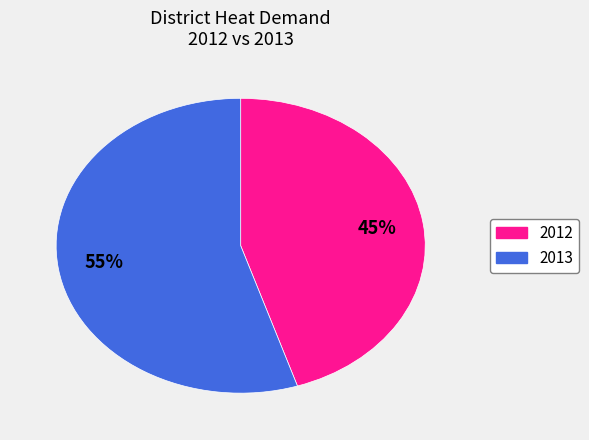

Between 2012 and 2013, which is larger?

2013